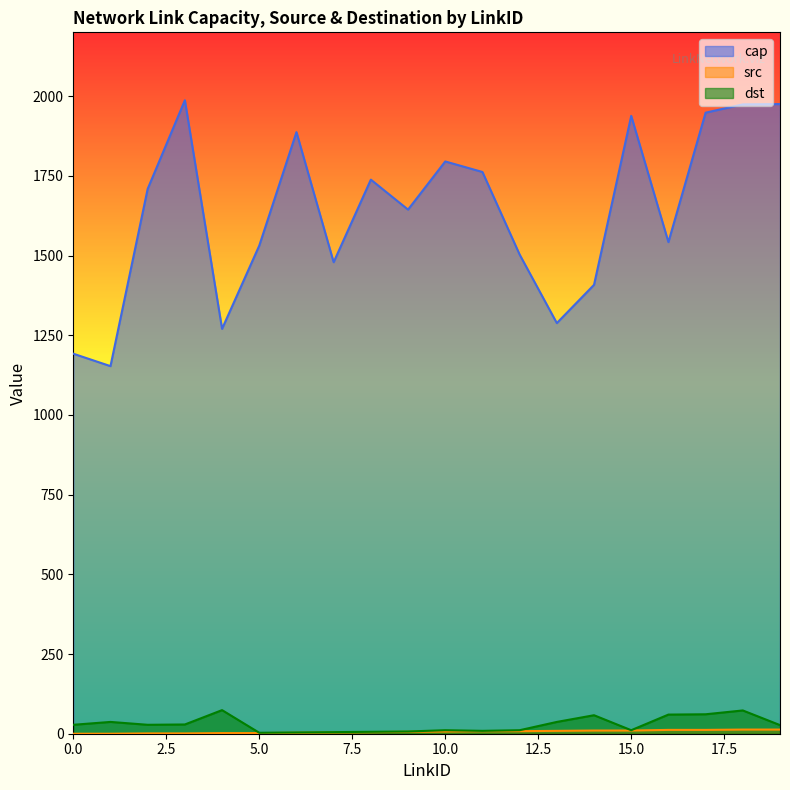

Which series has the widest spread of values?

cap